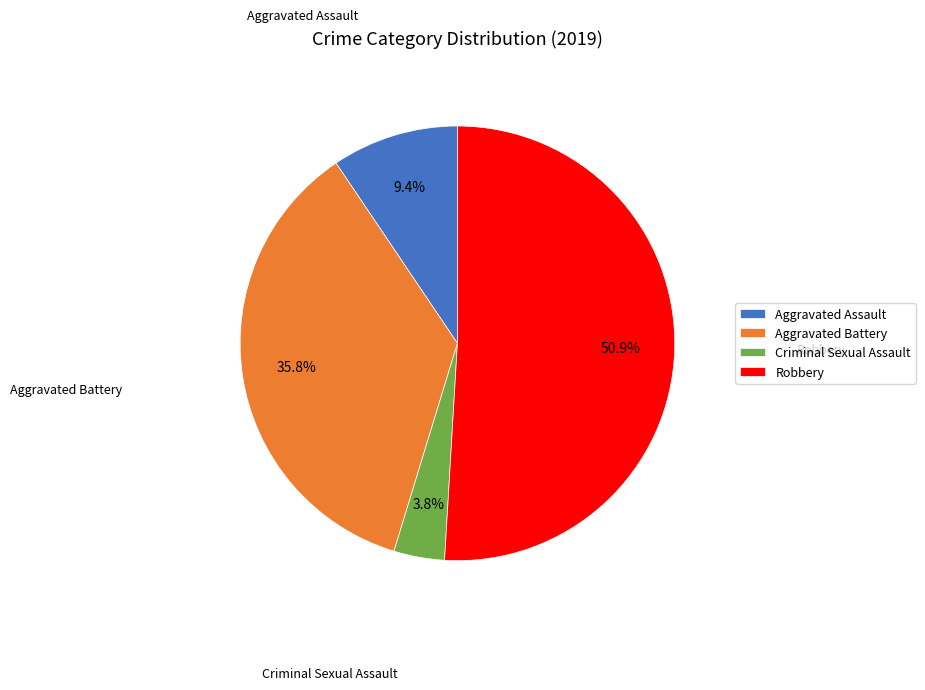

To the nearest percent, what is the average slice percentage?

25%